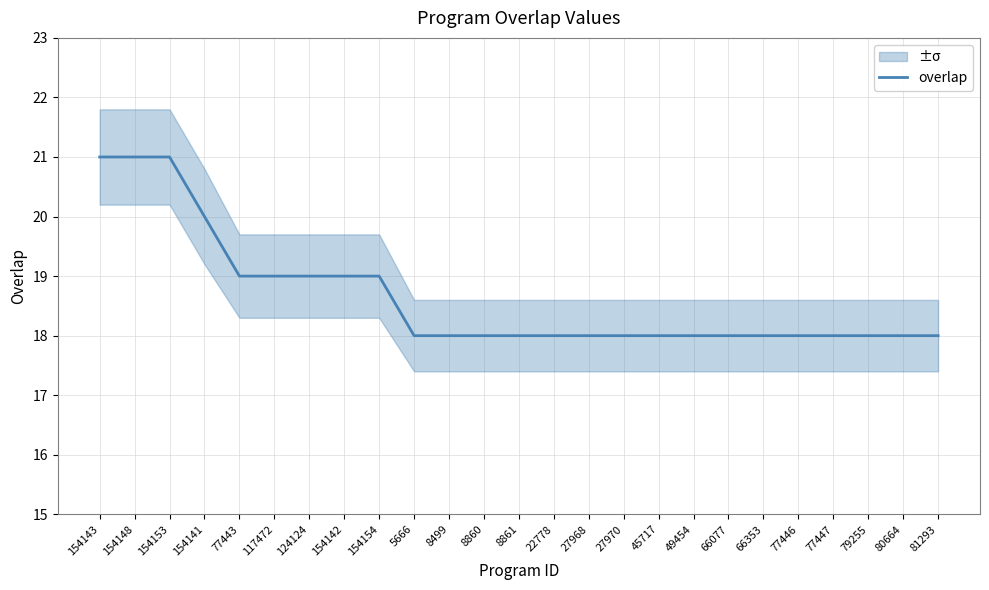

Between 66353 and 154142, which is larger?

154142